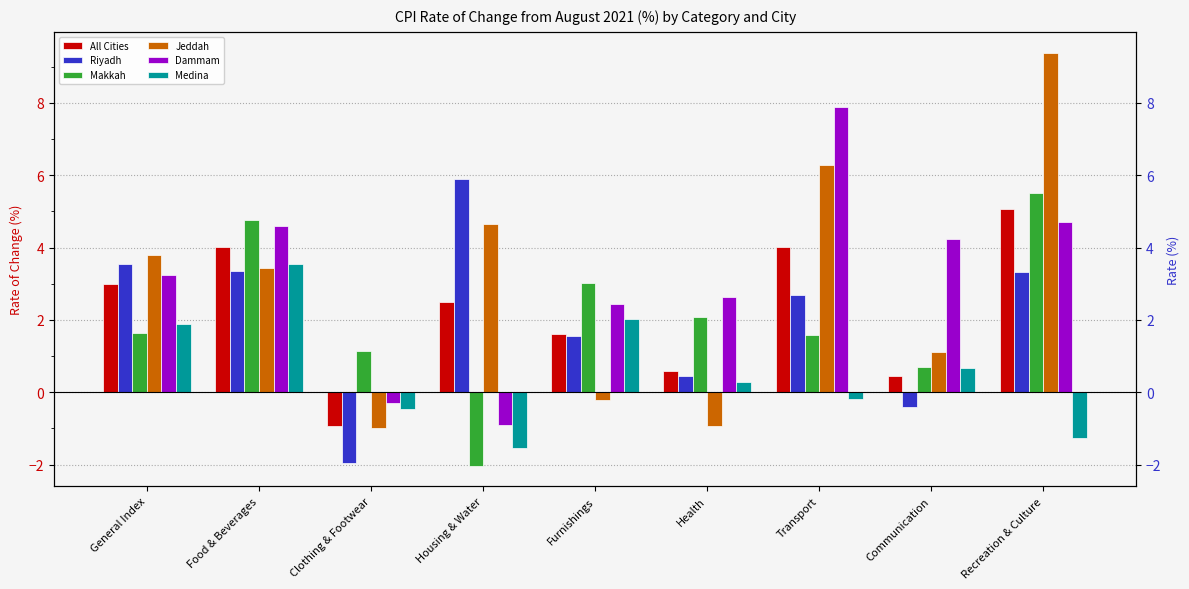

How many values in Makkah are below zero?

1